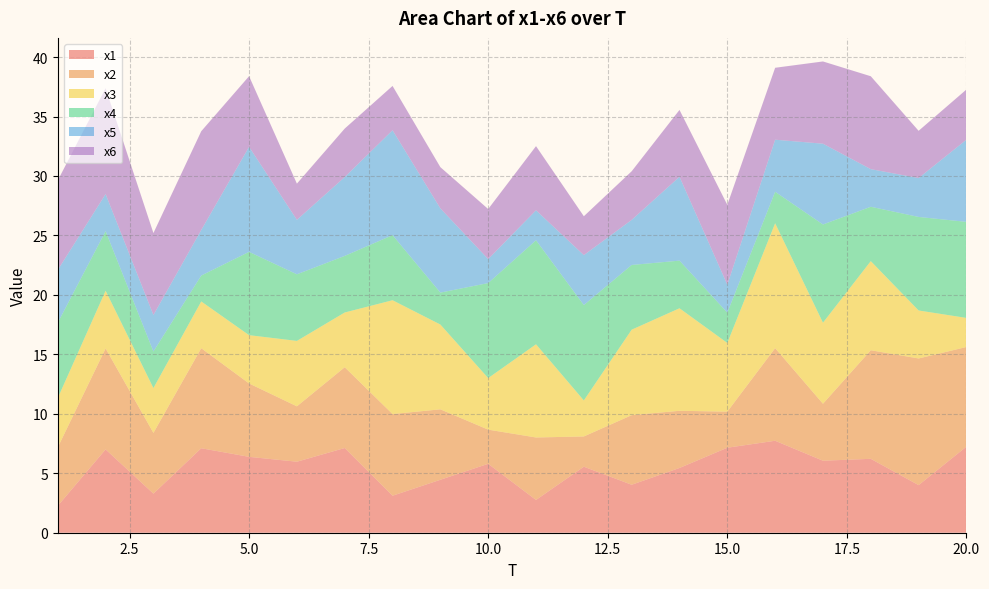

Reading left to right, what are all the values shown in this chart?

x1: 2.3	7.0	3.3	7.1	6.4	6.0	7.1	3.1	4.5	5.8	2.8	5.6	4.0	5.4	7.1	7.7	6.1	6.2	4.0	7.2
x2: 4.9	8.5	5.1	8.4	6.2	4.7	6.8	6.9	5.9	2.9	5.3	2.5	5.9	4.8	3.0	7.8	4.8	9.1	10.7	8.4
x3: 4.1	4.9	3.8	3.9	4.1	5.5	4.6	9.6	7.1	4.3	7.8	3.0	7.2	8.6	5.8	10.5	6.8	7.5	4.0	2.4
x4: 6.3	5.0	3.1	2.2	7.0	5.6	4.8	5.5	2.7	8.0	8.7	8.0	5.4	4.0	2.5	2.6	8.3	4.6	7.9	8.1
x5: 4.4	3.1	3.1	3.8	8.8	4.6	6.6	8.8	7.1	2.0	2.5	4.2	3.8	7.1	2.3	4.4	6.8	3.2	3.3	6.9
x6: 7.5	8.9	6.9	8.3	5.9	3.0	4.1	3.7	3.5	4.2	5.4	3.3	4.1	5.6	6.7	6.0	6.9	7.8	4.0	4.2